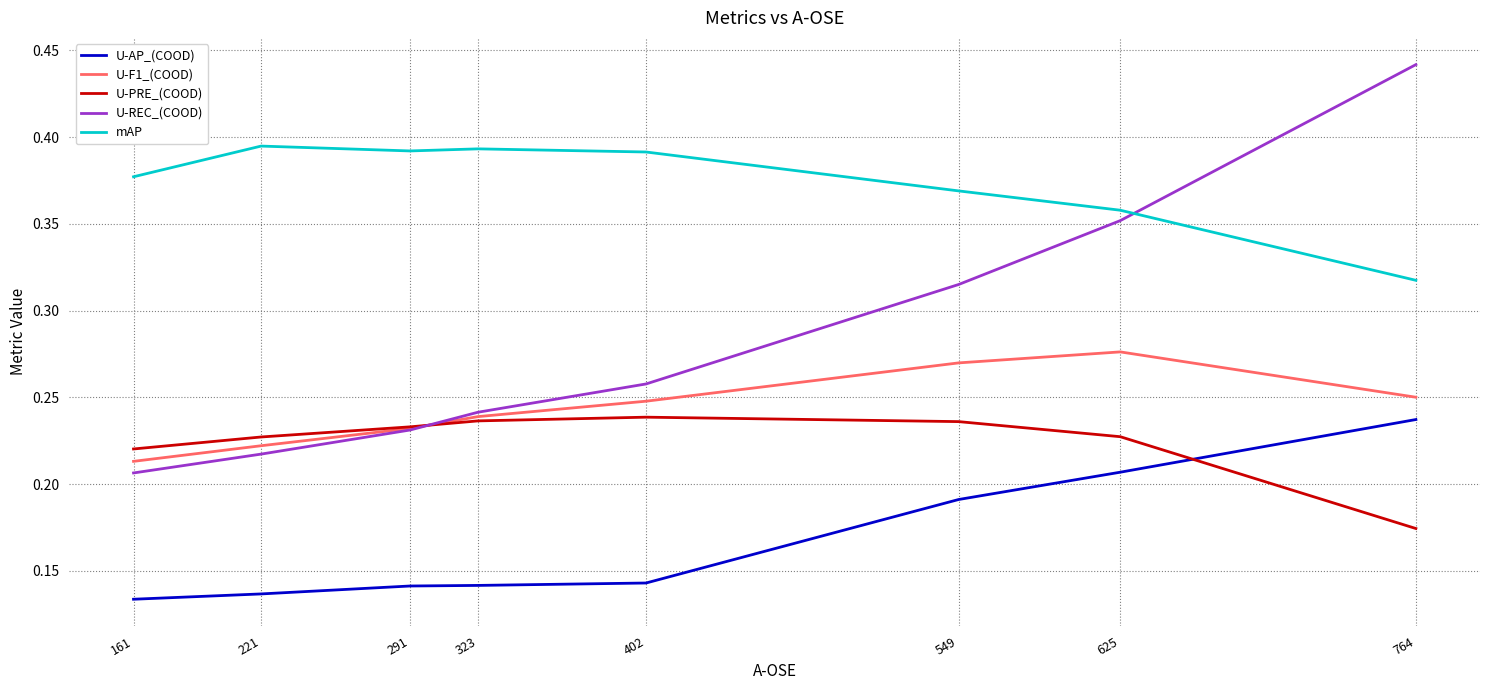

Which series has the largest total across all categories?

mAP